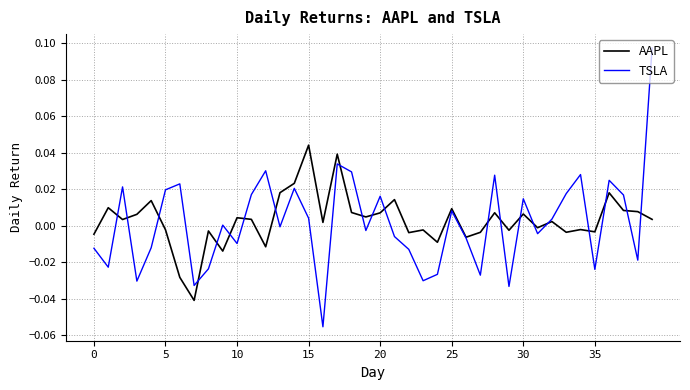

Which series has the largest range (max minus min)?

TSLA